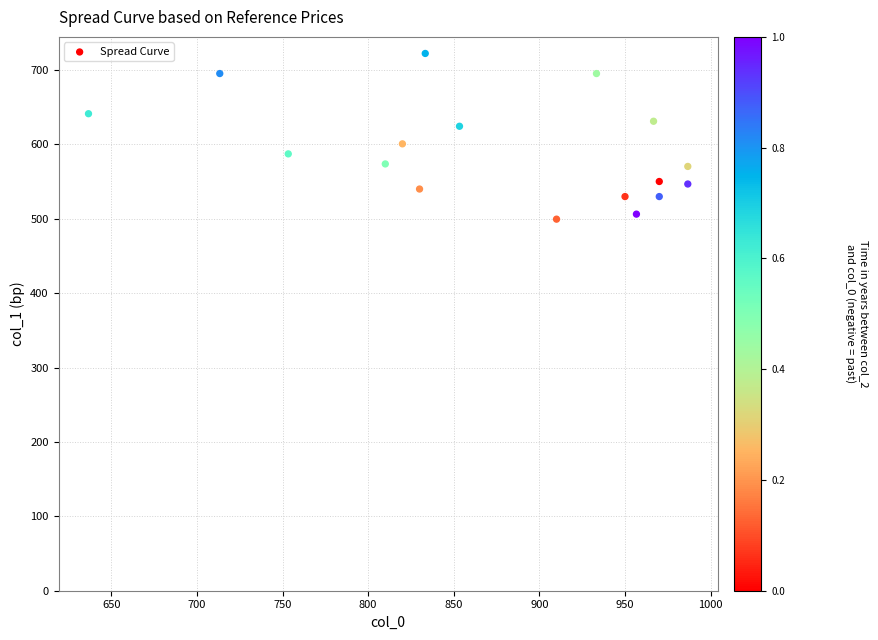

What is the range of X values (max minus min)?

350.0